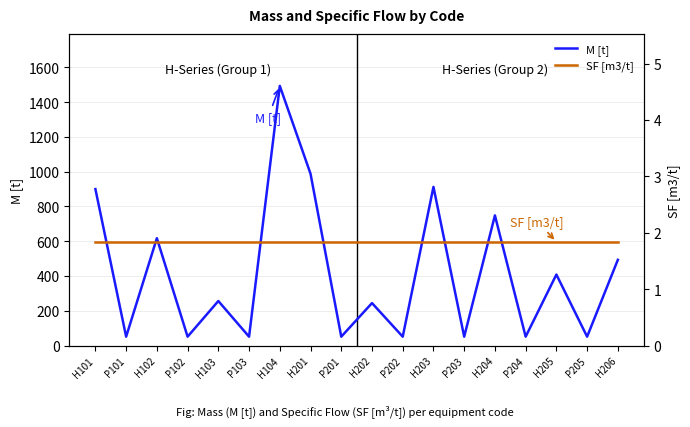

True or false: SF [m3/t] and M [t] cross at least once.

False